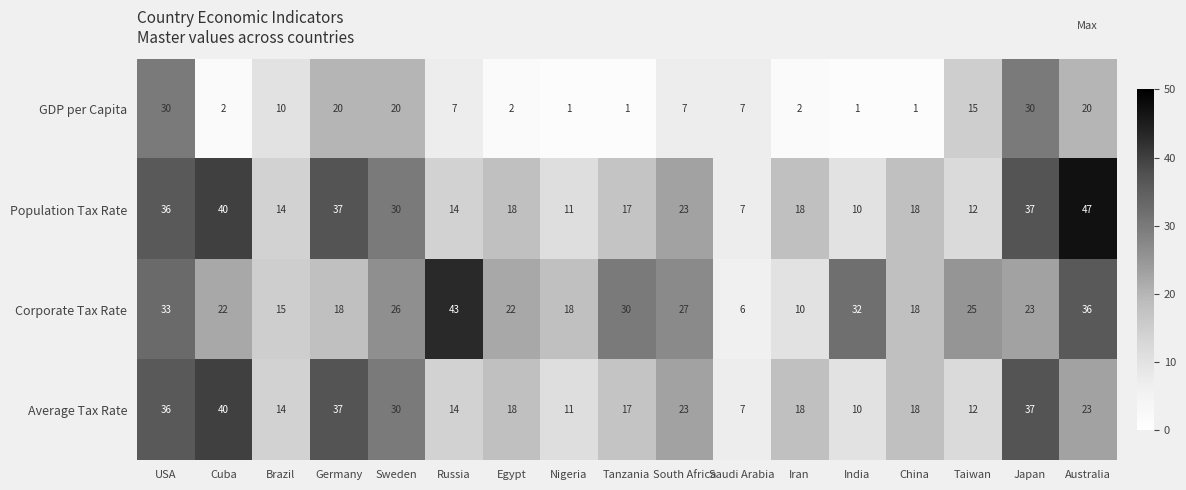

The value of GDP per Capita at Nigeria is 0. True or false?

False